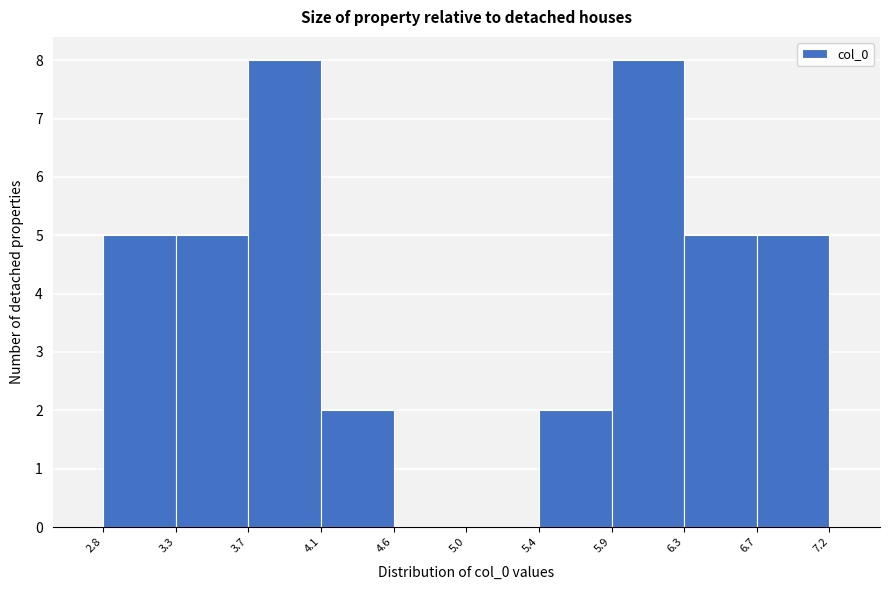

How tall is the bar that spans 6.3 to 6.7 on the x-axis? The values are not printed on the chart, so give them approximately, as read against the axis.

5